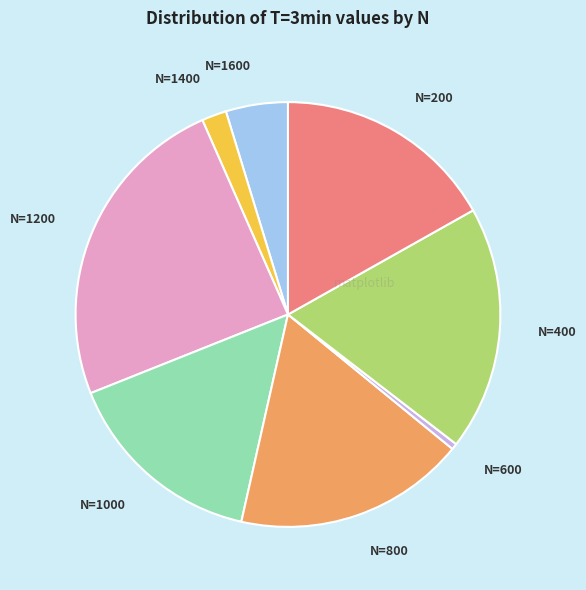

How many segments does this pie chart have?

8